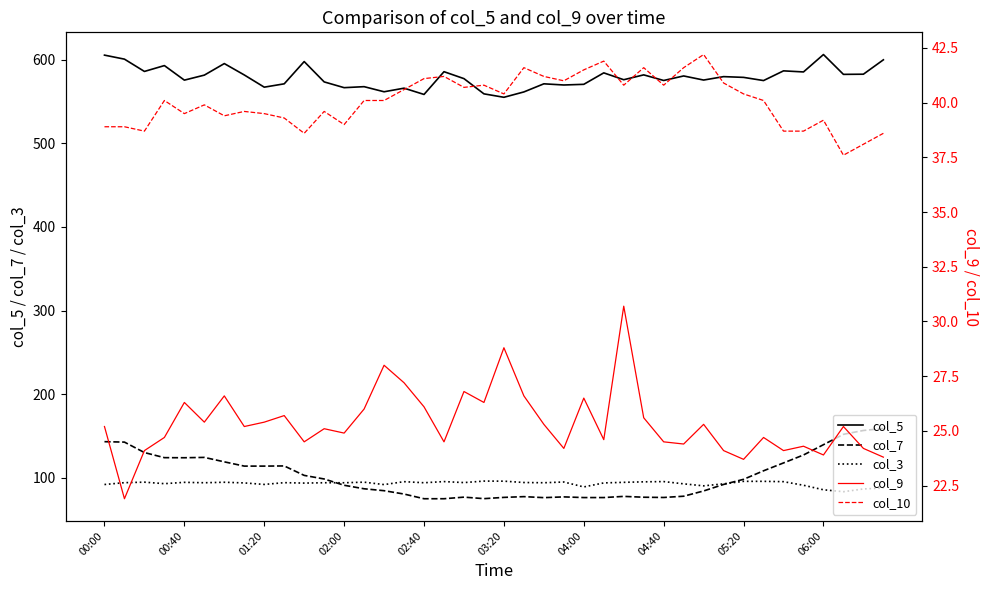

Does the chart have visible grid lines?

No